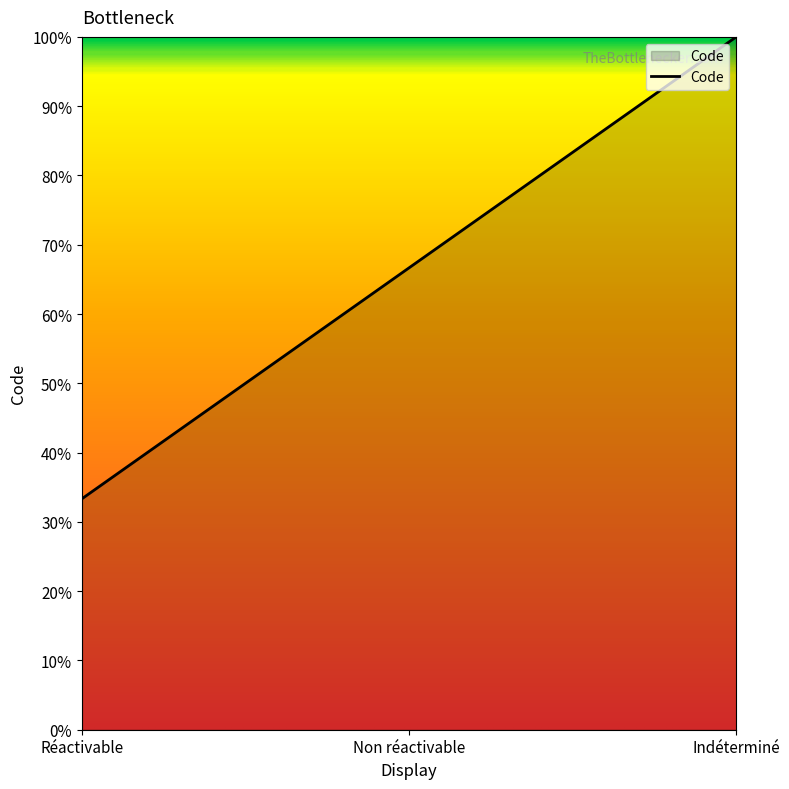

Which category has the highest value across all series?

Indéterminé